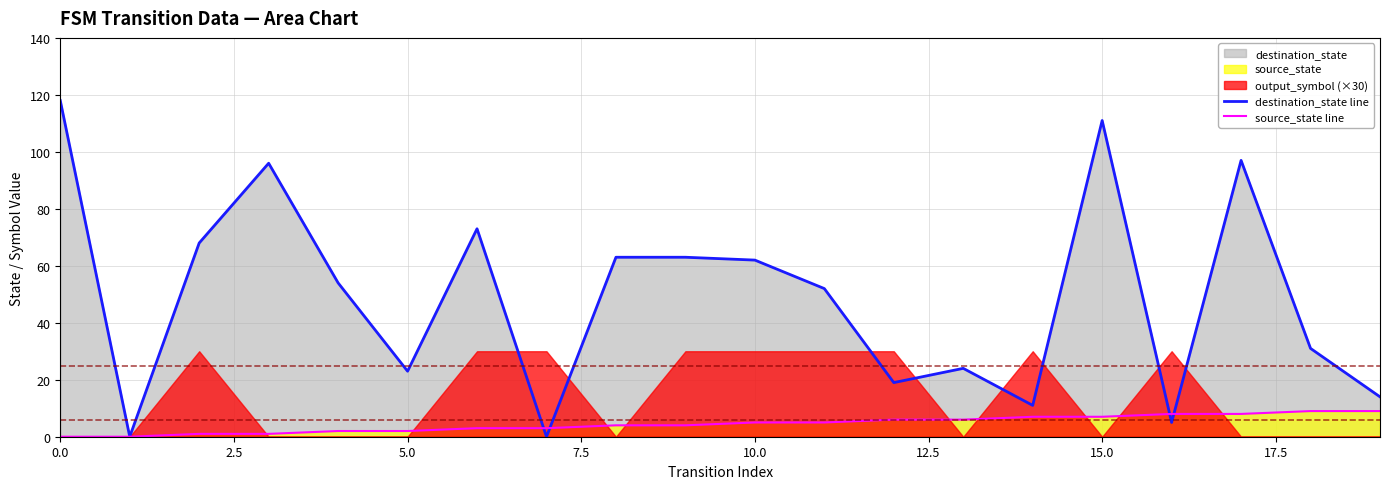

True or false: source_state line has more than 2 interior local peaks.

False